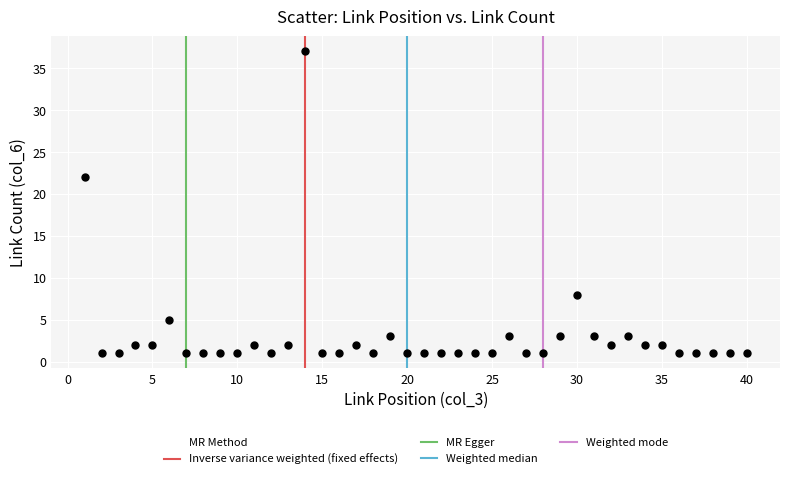

What is the range of Y values (max minus min)?

36